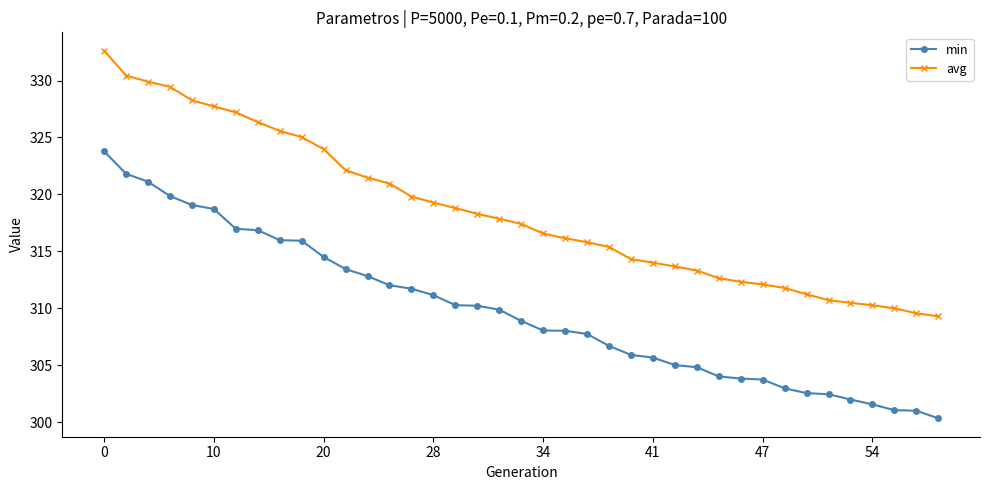

What is the smallest value displayed?

300.4